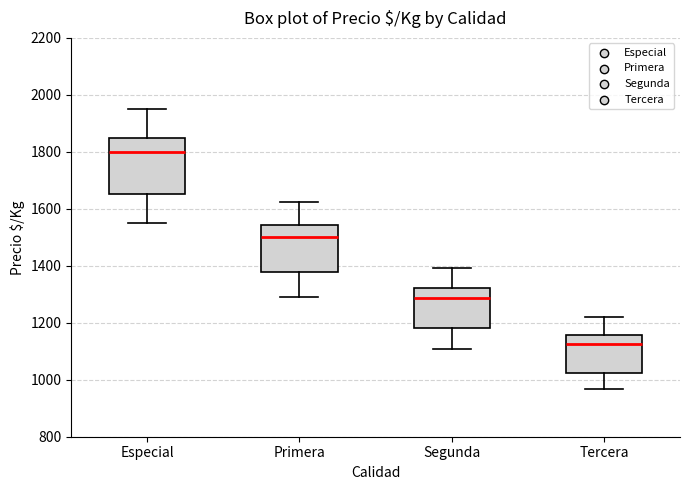

Comparing the boxes themselves (not the whiskers), which one is the tallest?

Especial